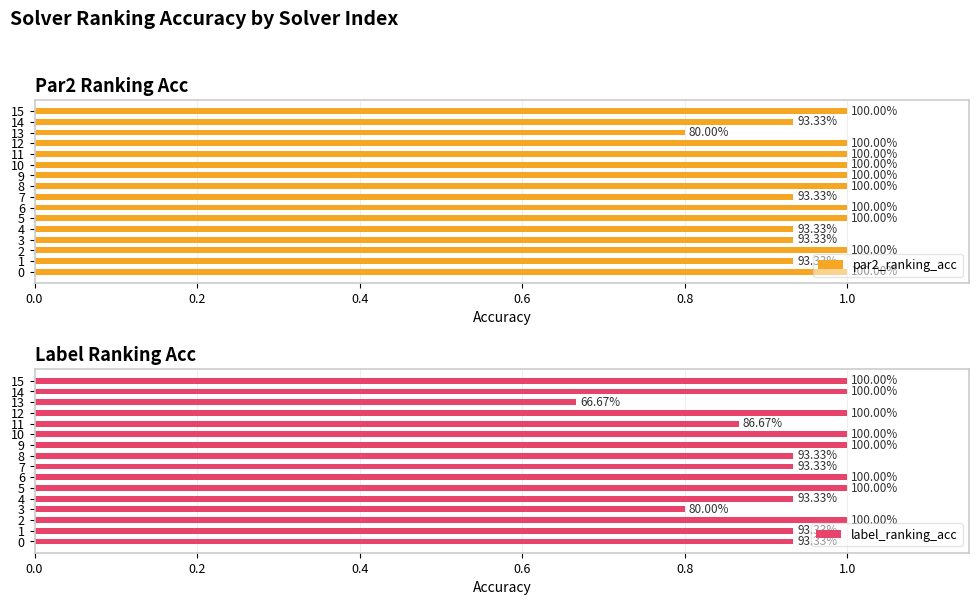

What is the difference between the second highest and second lowest values in the par2_ranking_acc series?

0.1